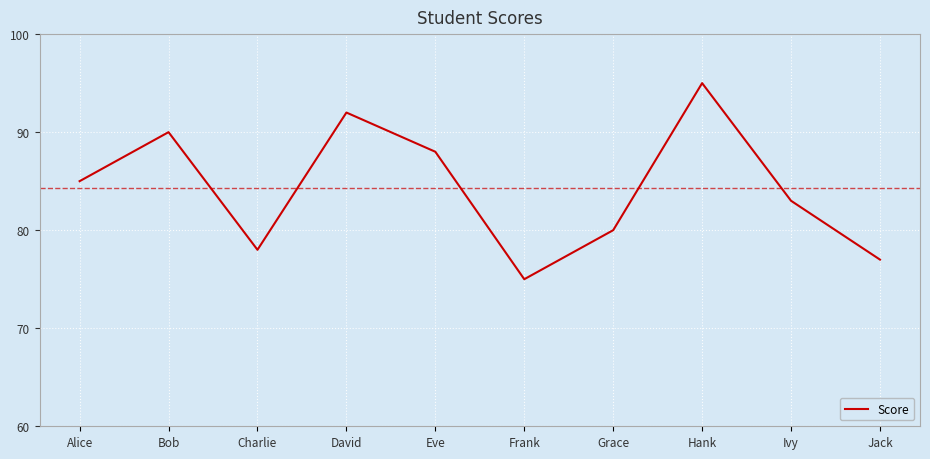

Rank the categories by value from highest to lowest.

Hank, David, Bob, Eve, Alice, Ivy, Grace, Charlie, Jack, Frank